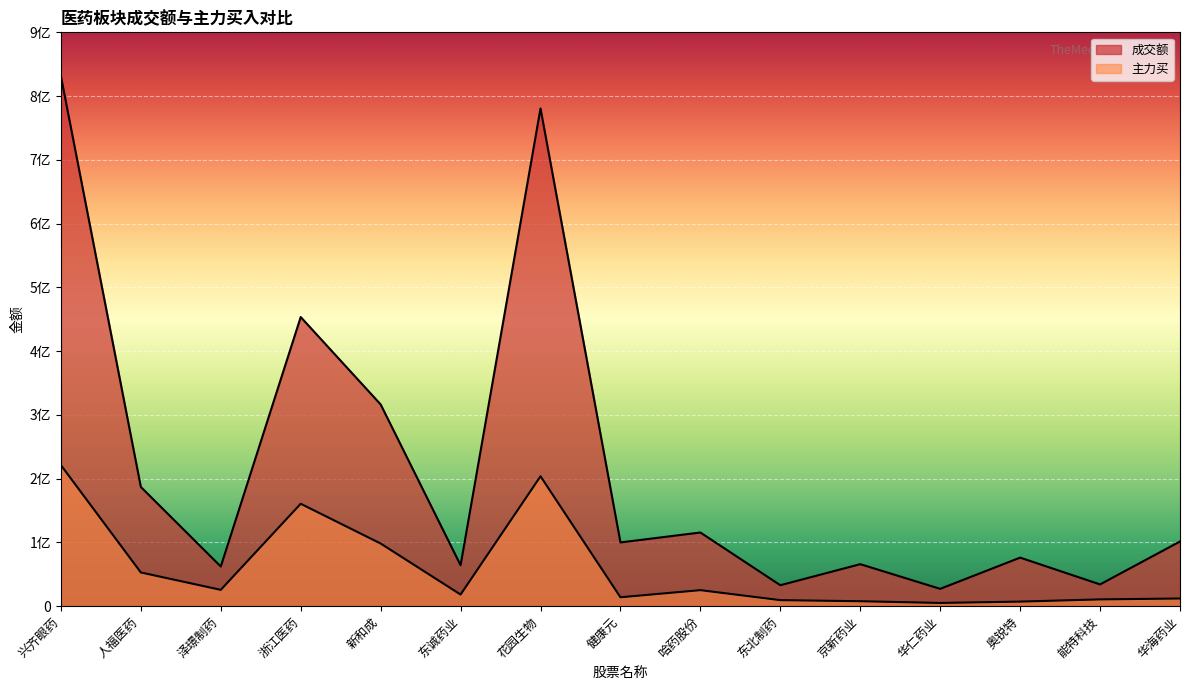

What is the label of the 2nd point from the left?

人福医药